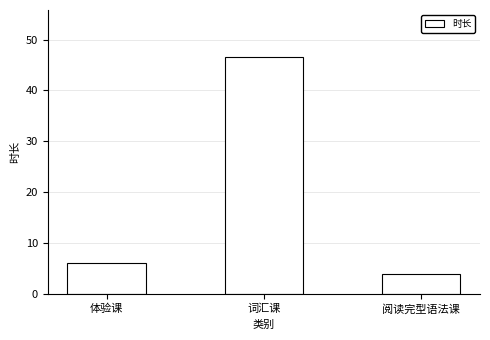

What is the greatest value displayed?

46.5